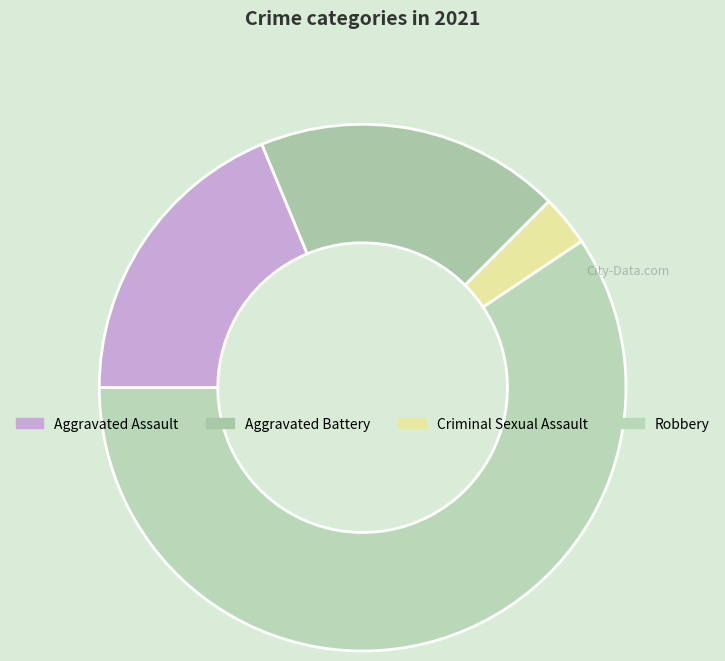

How many slices are in this pie chart?

4